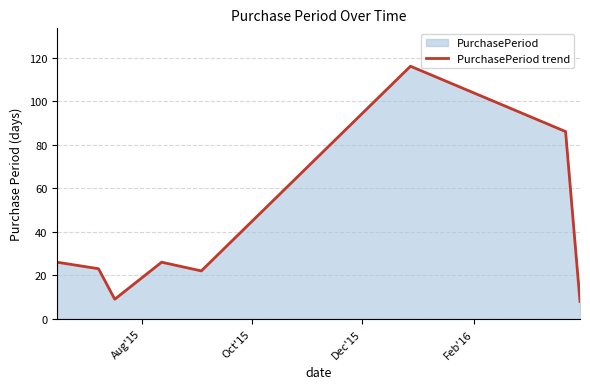

How many interior local valleys (lower than both neighbors) does the data have?

2